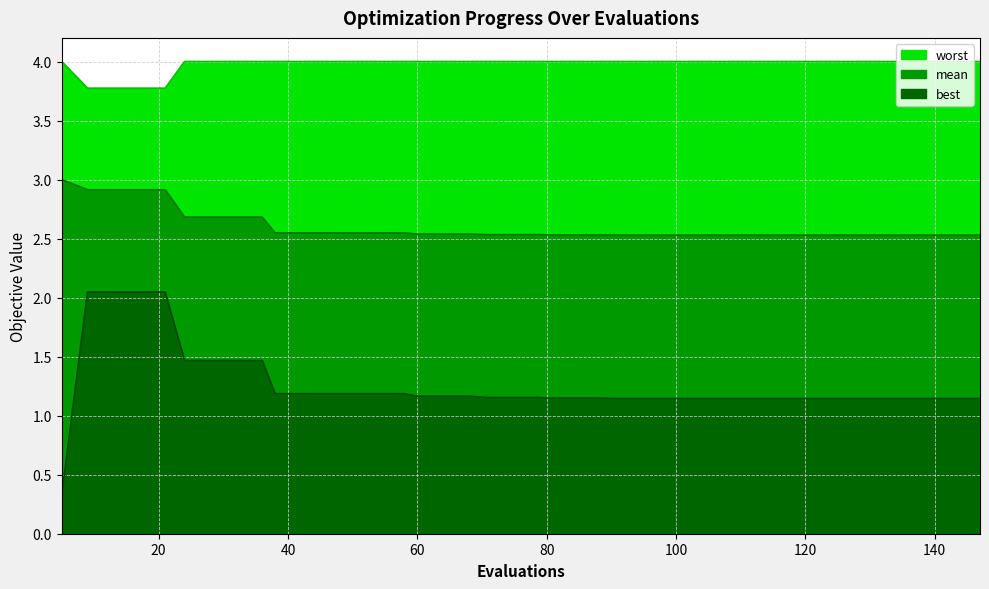

Which series changed the most between 17 and 114?

best